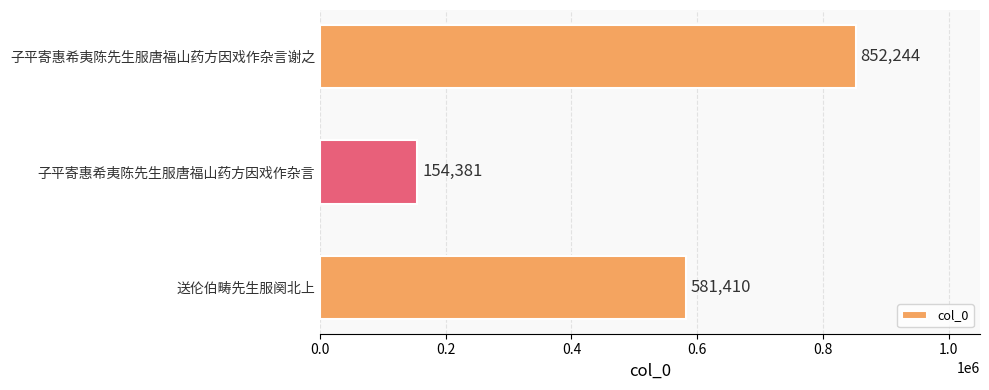

Approximately how many times larger is the value at 子平寄惠希夷陈先生服唐福山药方因戏作杂言谢之 compared to 子平寄惠希夷陈先生服唐福山药方因戏作杂言?

5.5